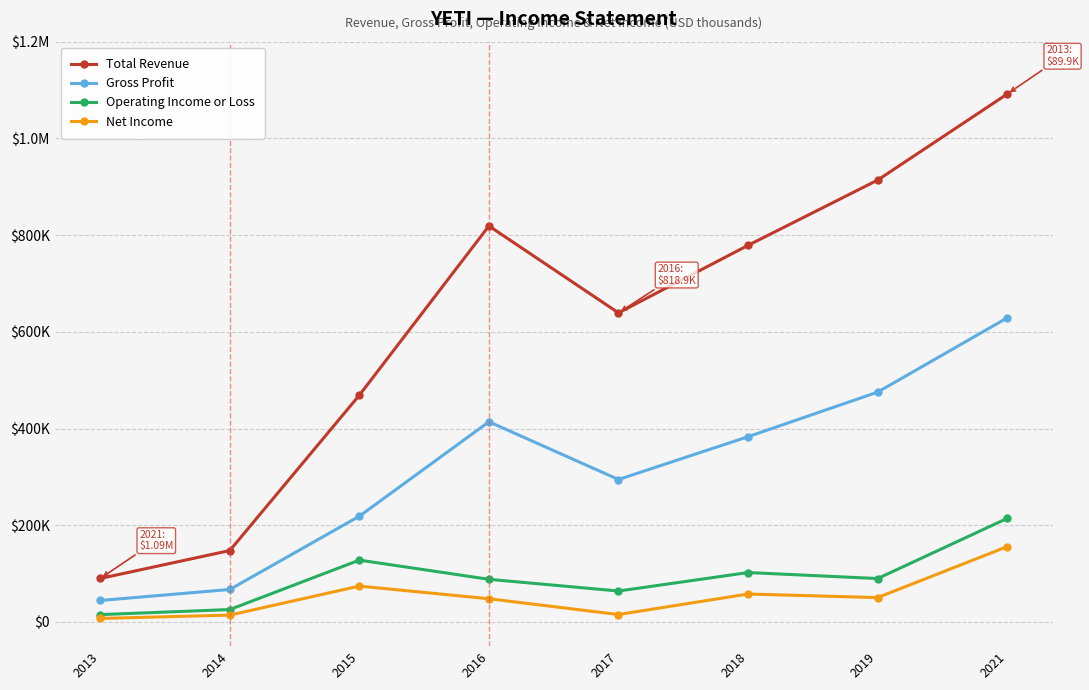

What is the difference between the highest and lowest values at 2015?

394700